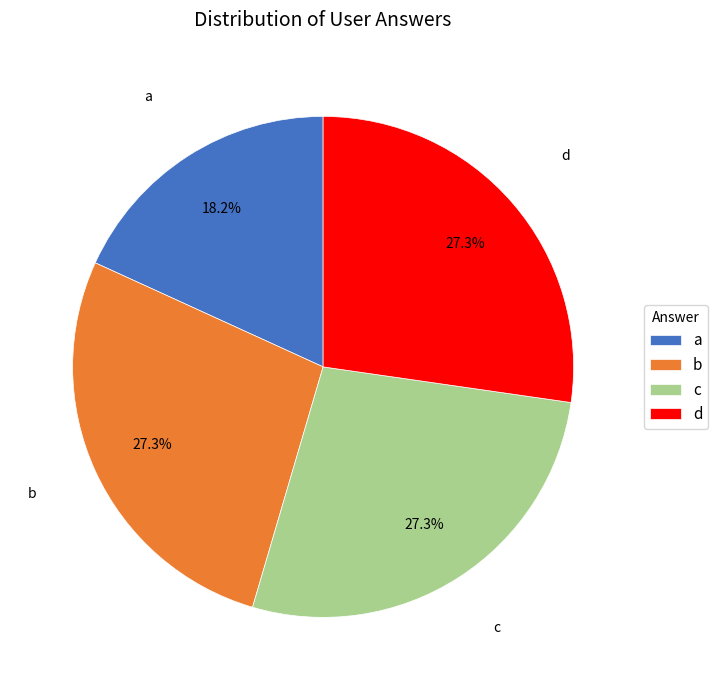

Approximately how many times larger is the value at d compared to a?

1.5